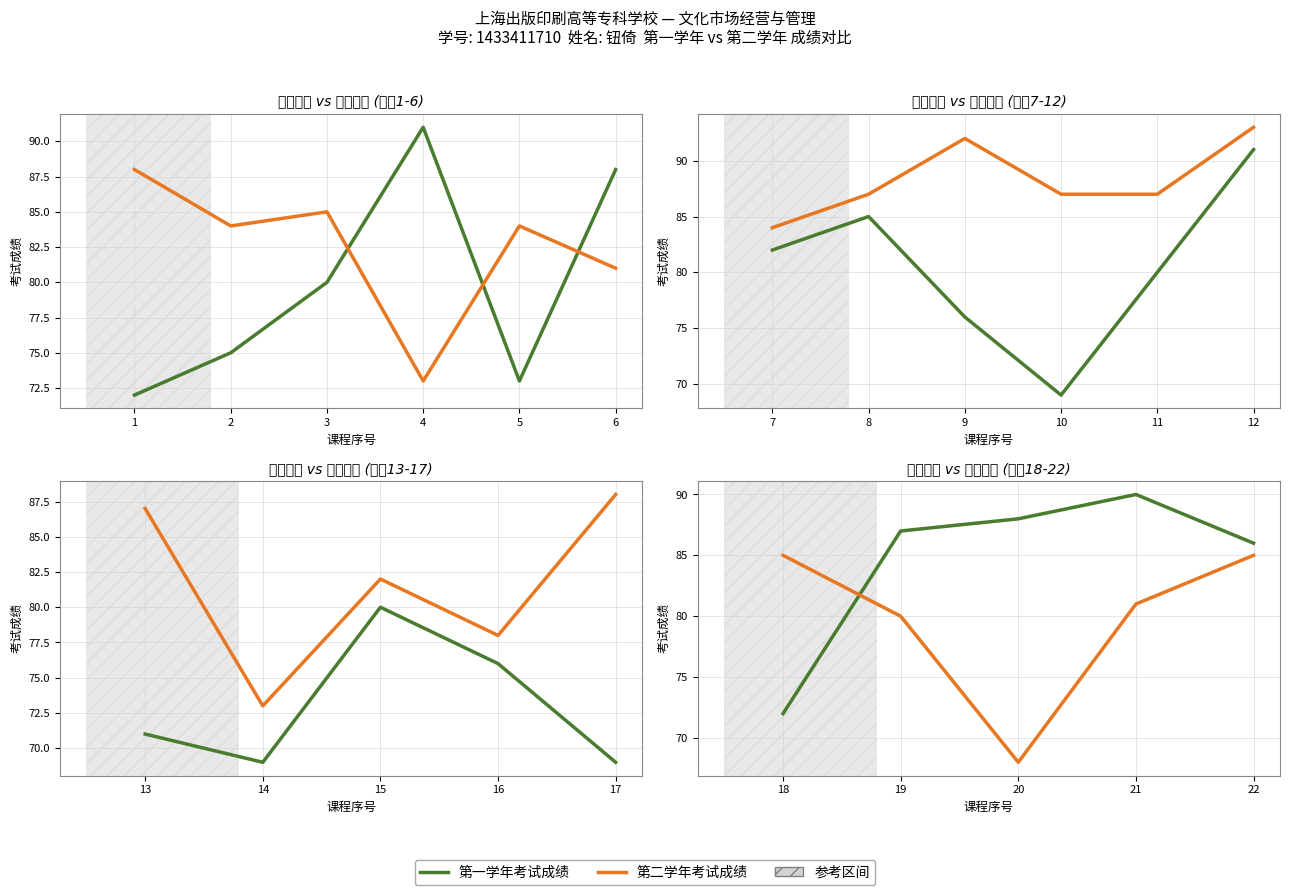

Which has a higher value, 22 or 21?

21